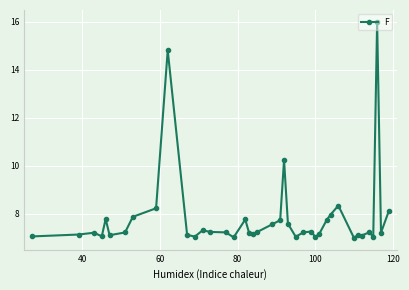

What is the value of the 19th point from the left?

7.2